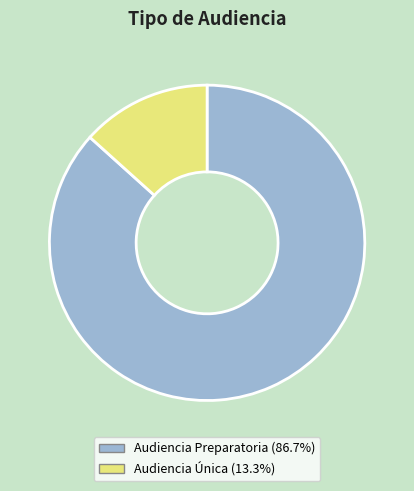

Do Audiencia Preparatoria and Audiencia Única together represent more than half of the pie?

Yes